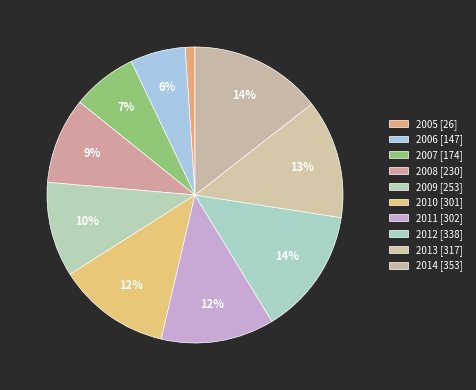

Combined, do 2008 and 2010 account for over 50%?

No